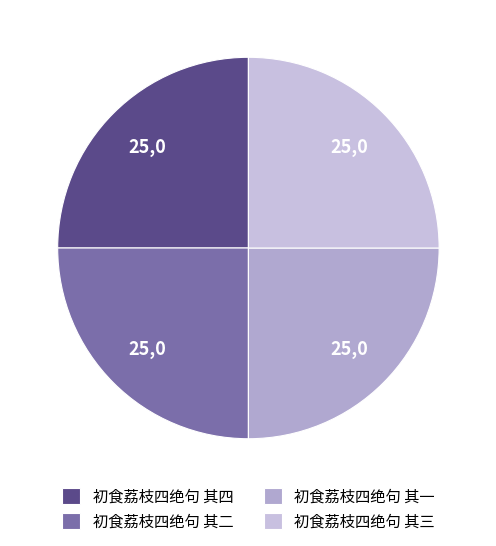

To the nearest percent, what portion does 初食荔枝四绝句 其四 represent?

25%